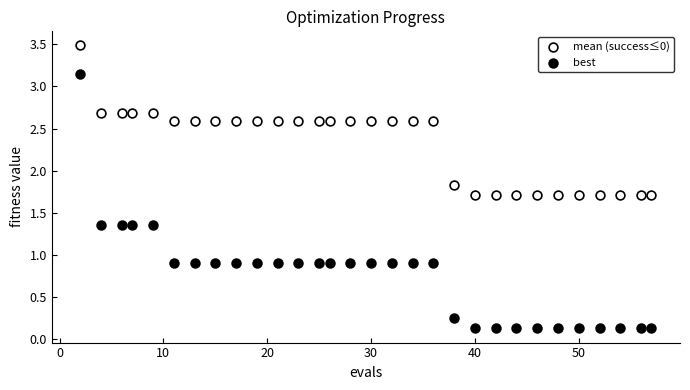

Which series contains the lowest Y value?

best